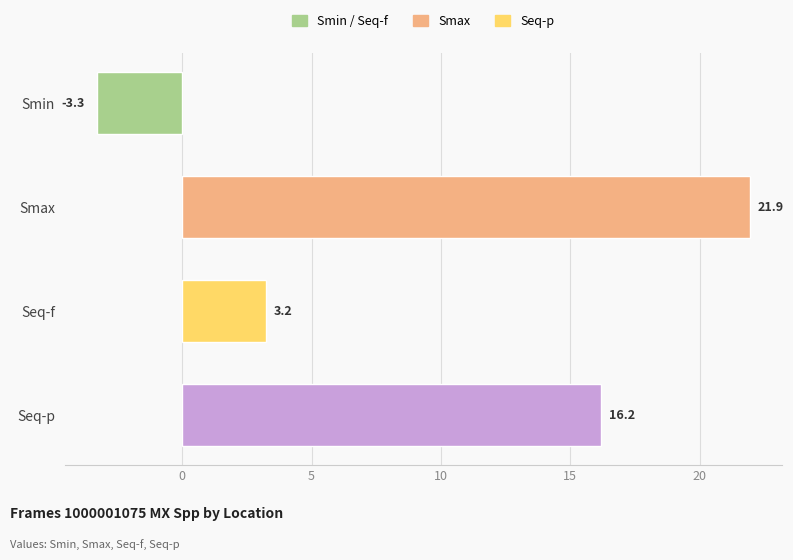

What is the change in value from Seq-f to Seq-p?

+13.0